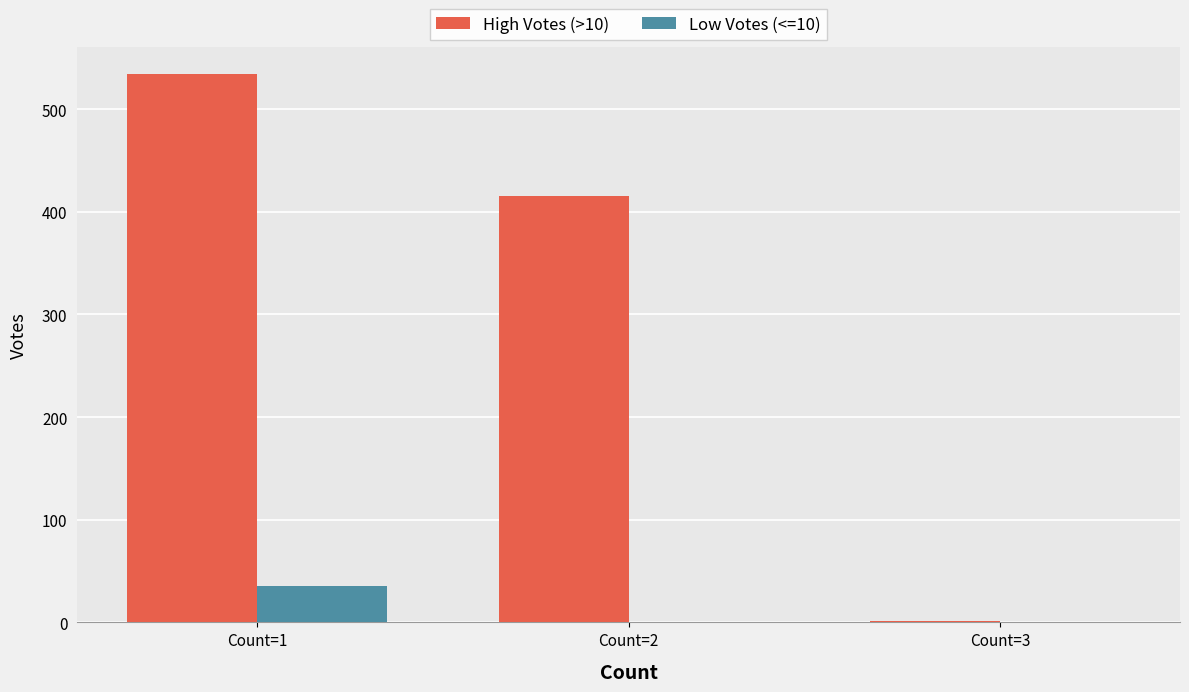

What is the total value across all series at Count=3?

1